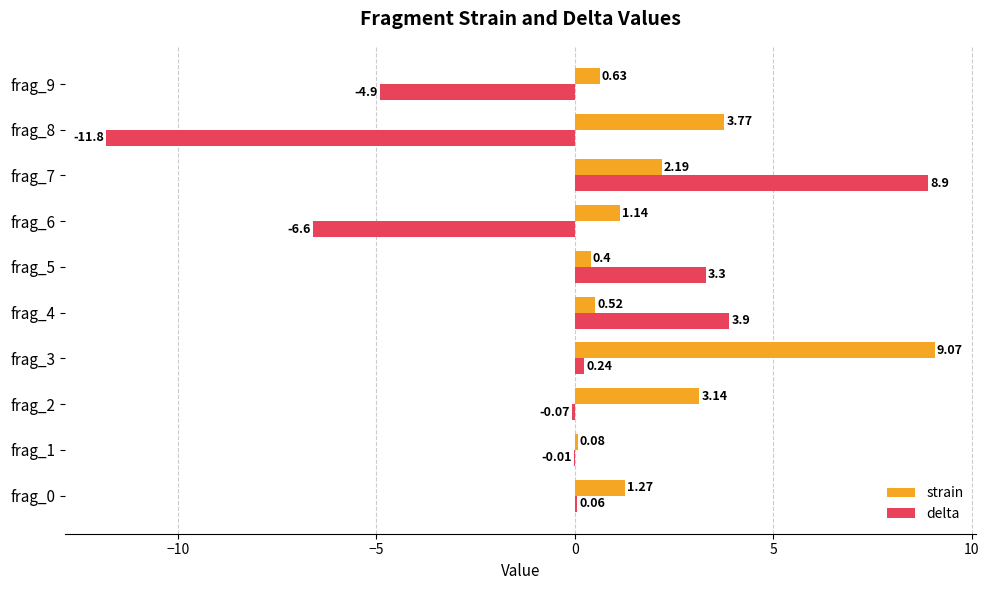

Which series has the largest range (max minus min)?

delta